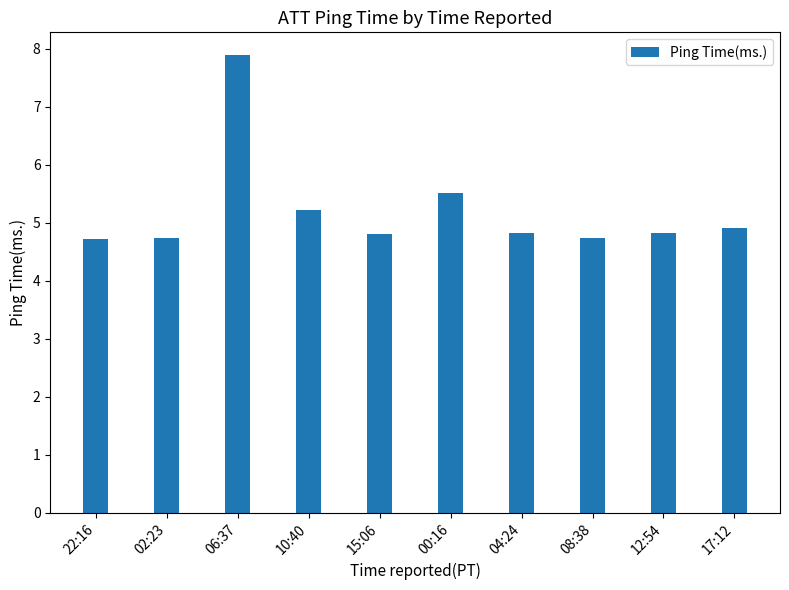

What is the label of the 5th bar from the left?

15:06